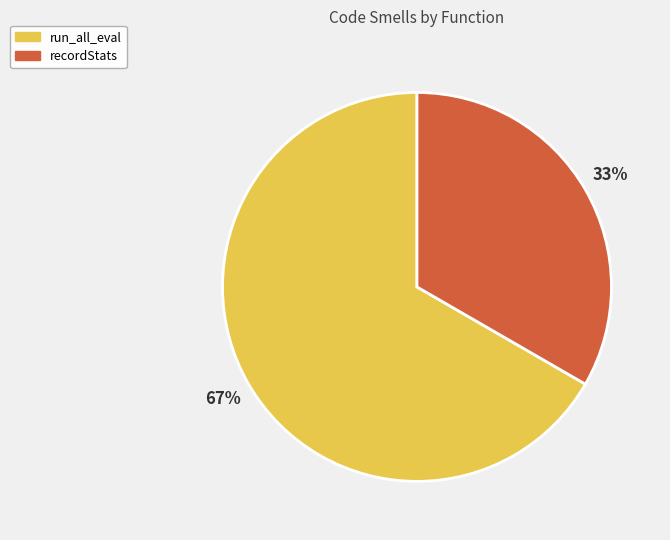

To the nearest percent, what is the combined percentage of recordStats and run_all_eval?

100%